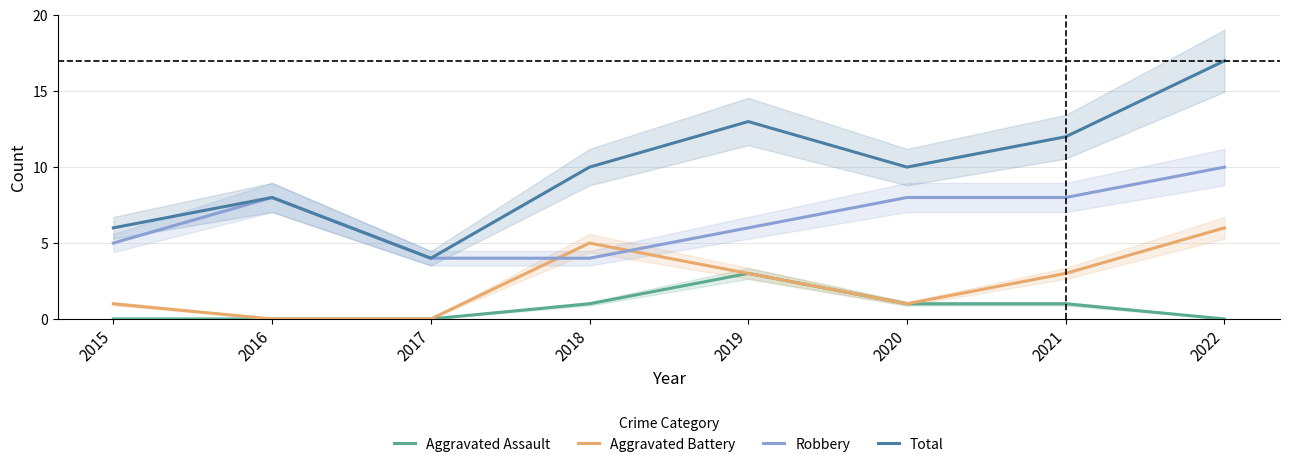

True or false: Robbery and Total intersect in this chart.

False